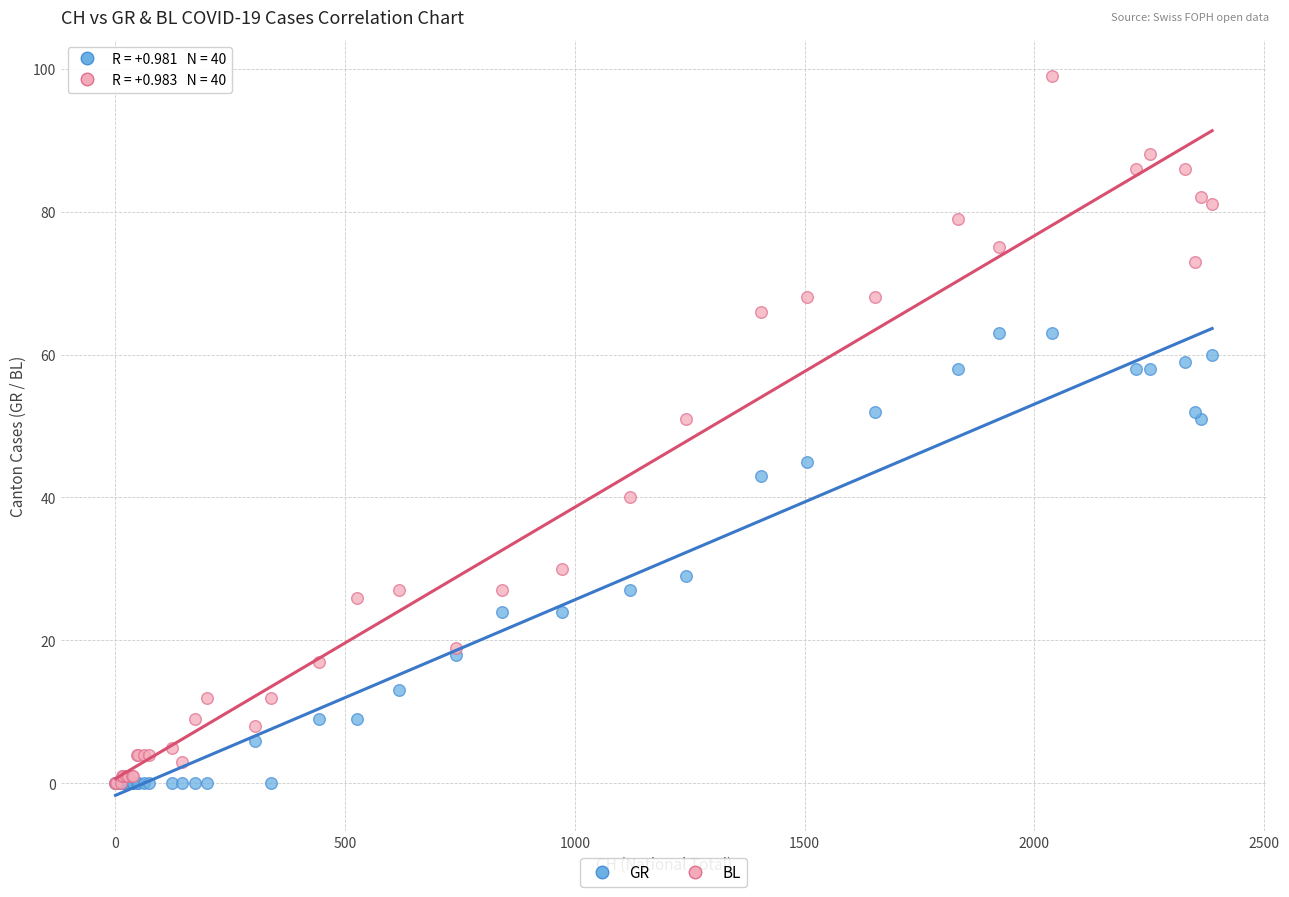

What are all the series names shown in the legend?

GR, BL